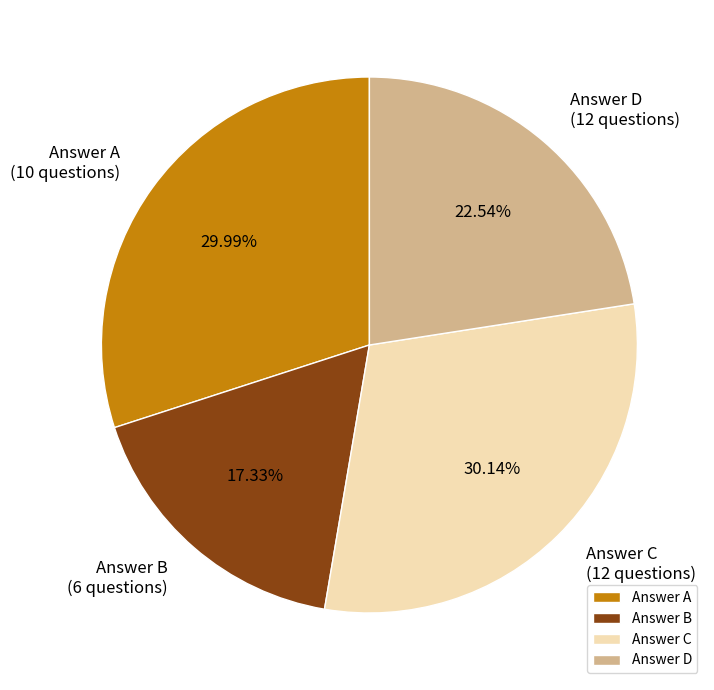

Is there a majority slice in this chart?

No